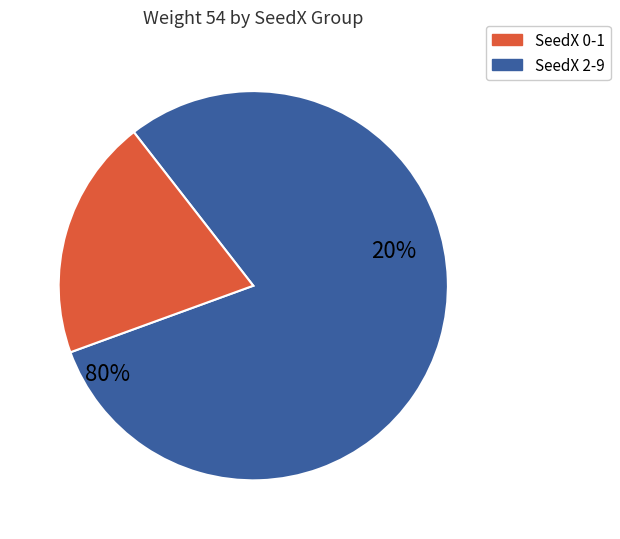

The SeedX=7 slice represents 18% of the pie. True or false?

False